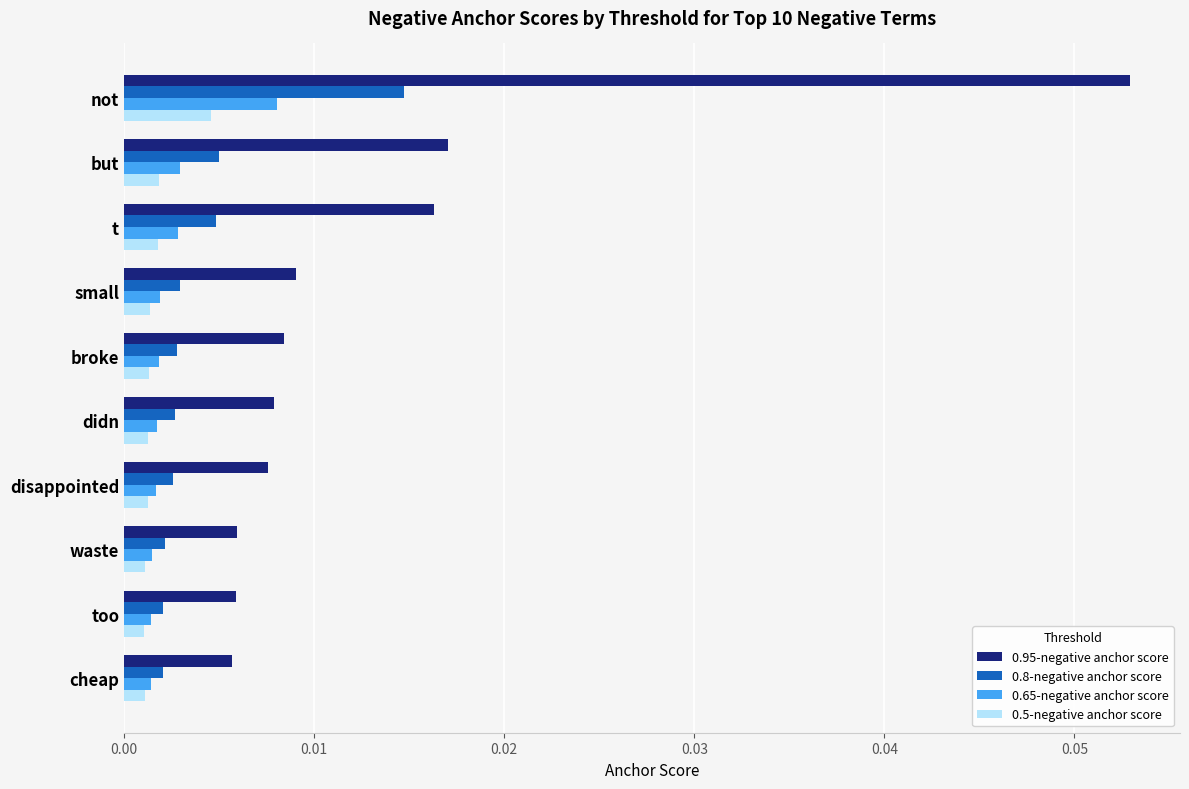

How many categories are shown in the chart?

10